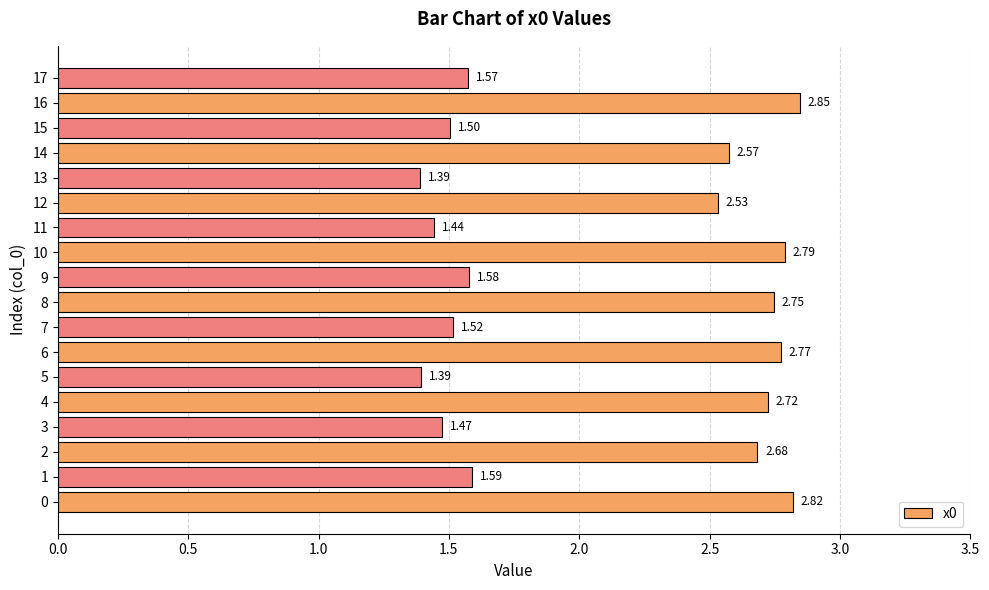

At which label is the value closest to 2?

1